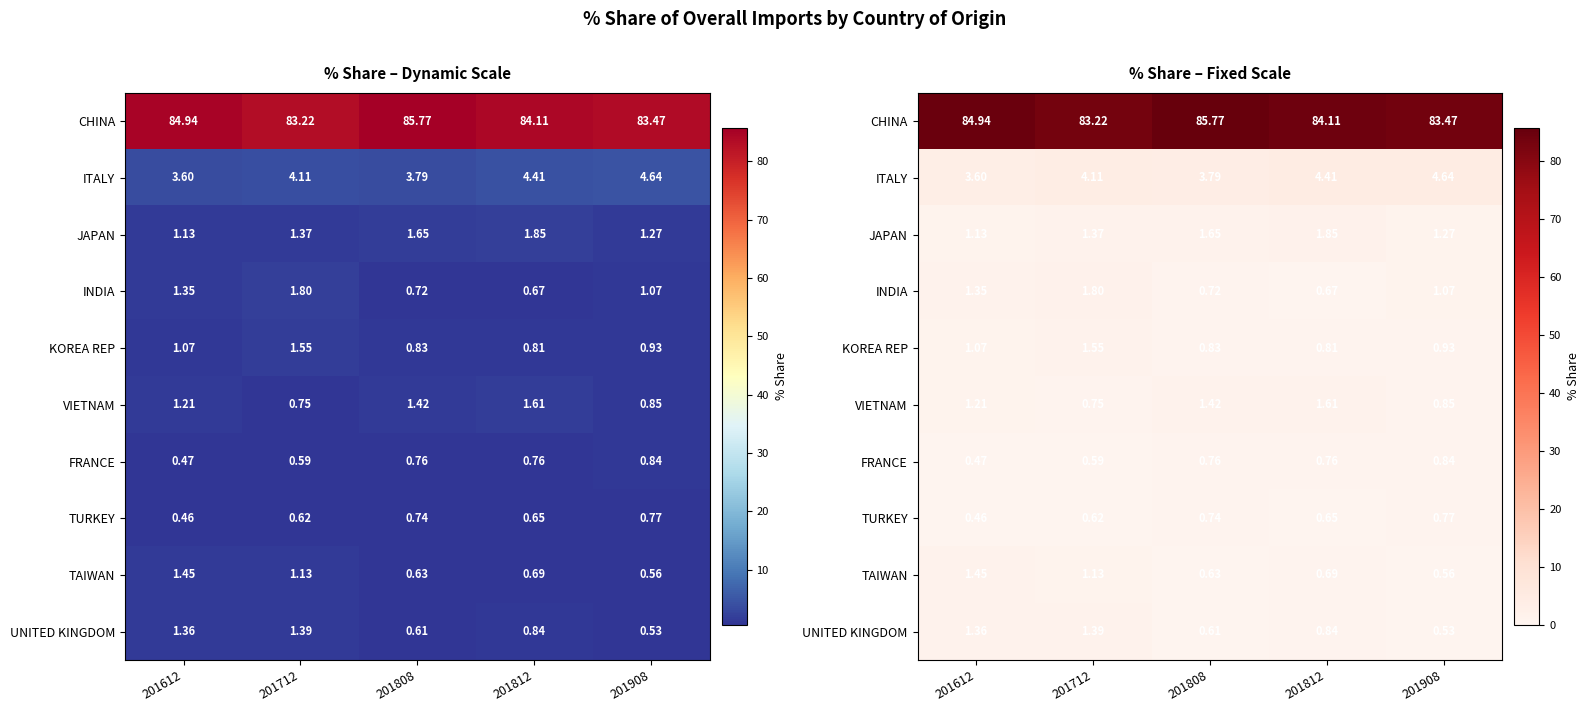

List the labels in order of INDIA value, largest first.

201712, 201612, 201908, 201808, 201812